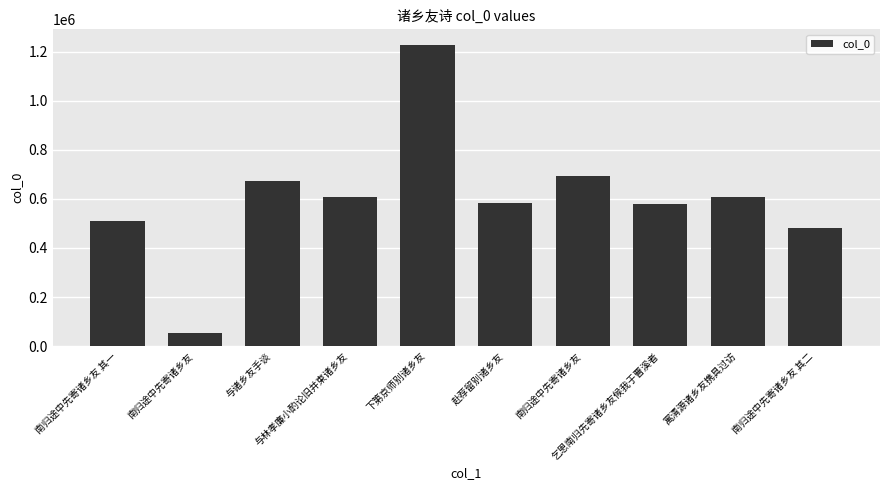

What is the sum of all values?

6014896